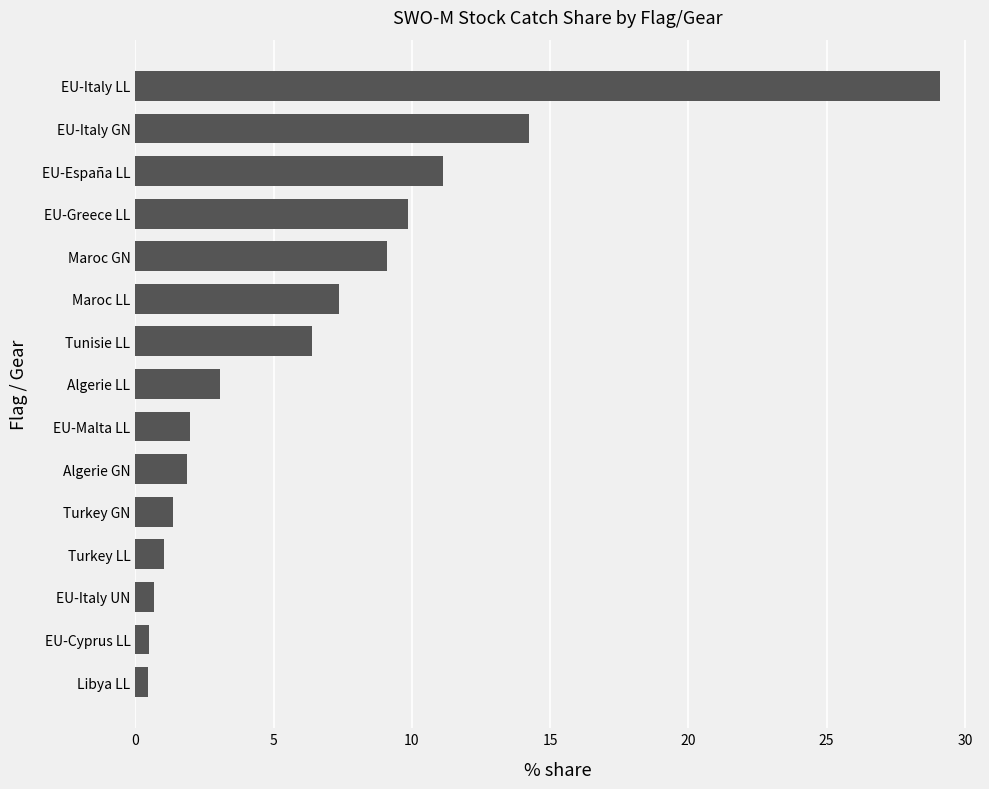

What is the sum of the values at Maroc LL and Algerie LL?

10.4